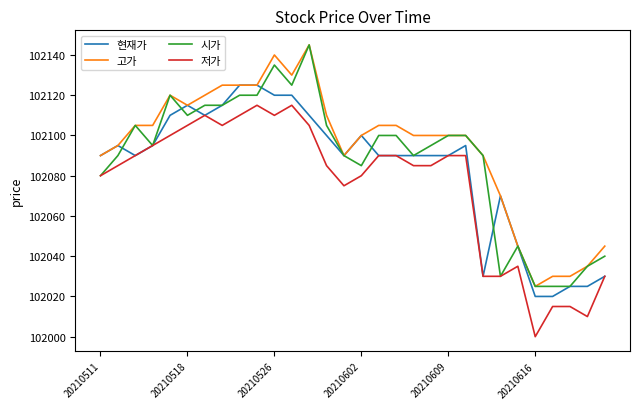

Reading left to right, extract all data points from this chart.

현재가: 102090	102095	102090	102095	102110	102115	102110	102115	102125	102125	102120	102120	102110	102100	102090	102100	102090	102090	102090	102090	102090	102095	102030	102070	102045	102020	102020	102025	102025	102030
고가: 102090	102095	102105	102105	102120	102115	102120	102125	102125	102125	102140	102130	102145	102110	102090	102100	102105	102105	102100	102100	102100	102100	102090	102070	102045	102025	102030	102030	102035	102045
시가: 102080	102090	102105	102095	102120	102110	102115	102115	102120	102120	102135	102125	102145	102105	102090	102085	102100	102100	102090	102095	102100	102100	102090	102030	102045	102025	102025	102025	102035	102040
저가: 102080	102085	102090	102095	102100	102105	102110	102105	102110	102115	102110	102115	102105	102085	102075	102080	102090	102090	102085	102085	102090	102090	102030	102030	102035	102000	102015	102015	102010	102030